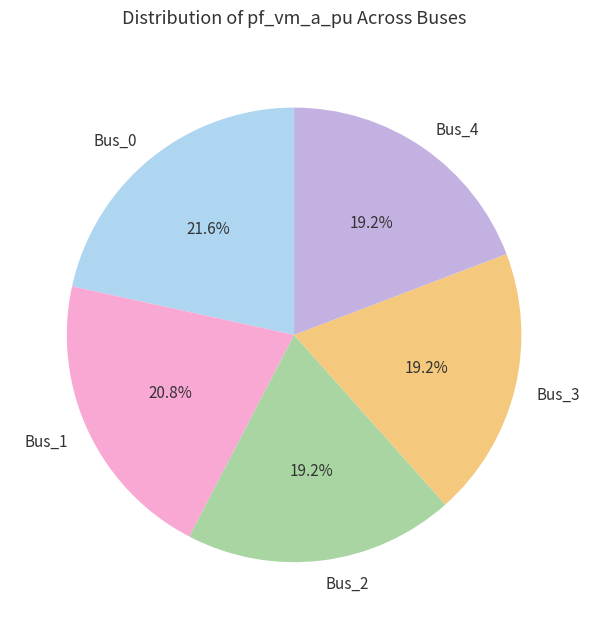

Is there a majority slice in this chart?

No